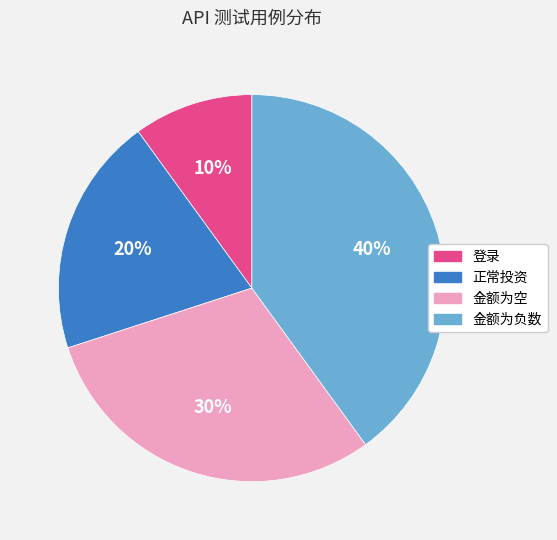

To the nearest percent, what is the difference between the largest and smallest slice percentages?

30%